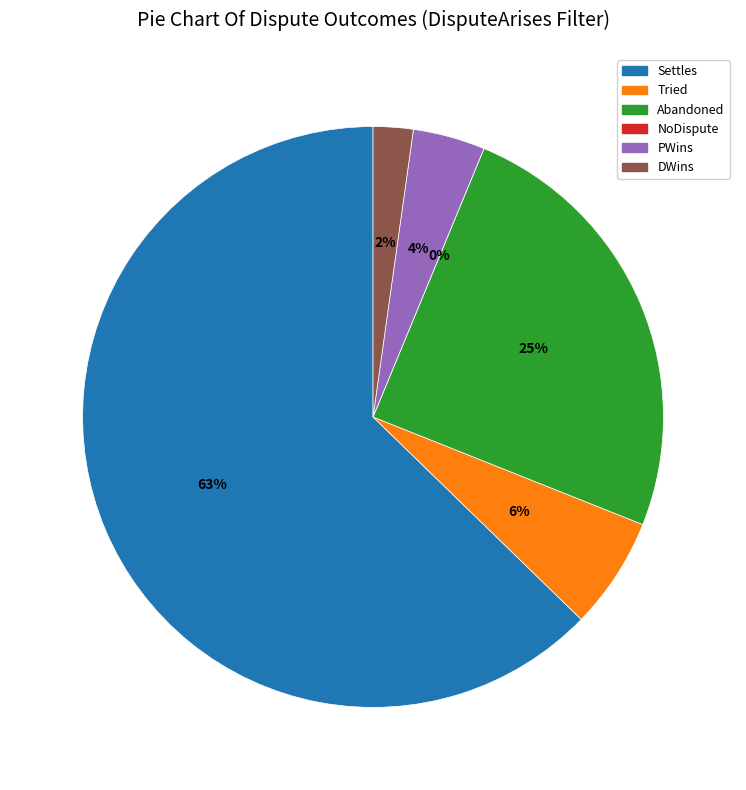

To the nearest percent, what is the combined percentage of NoDispute and PWins?

4%